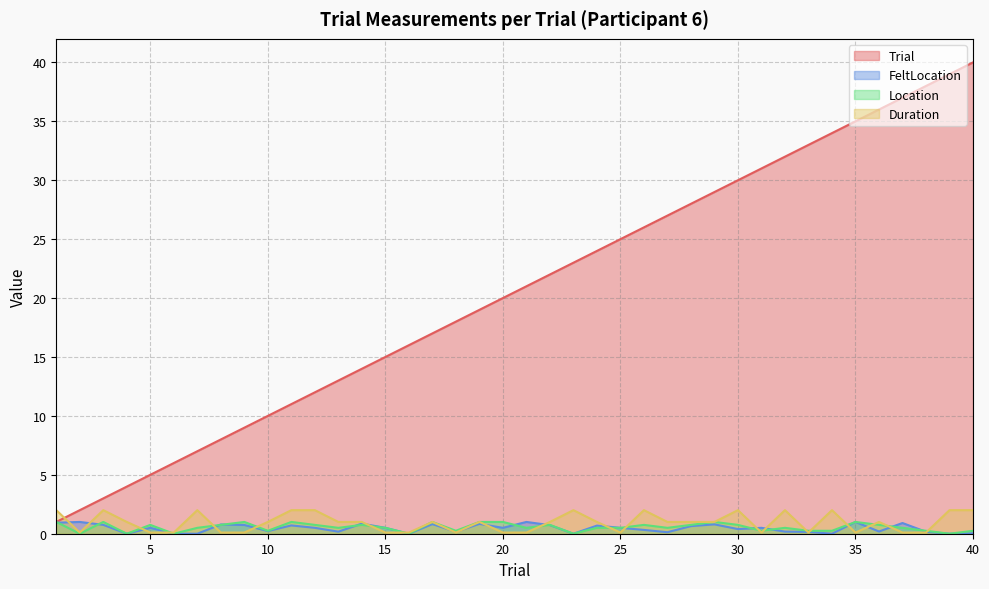

At which label does Trial reach its peak?

40